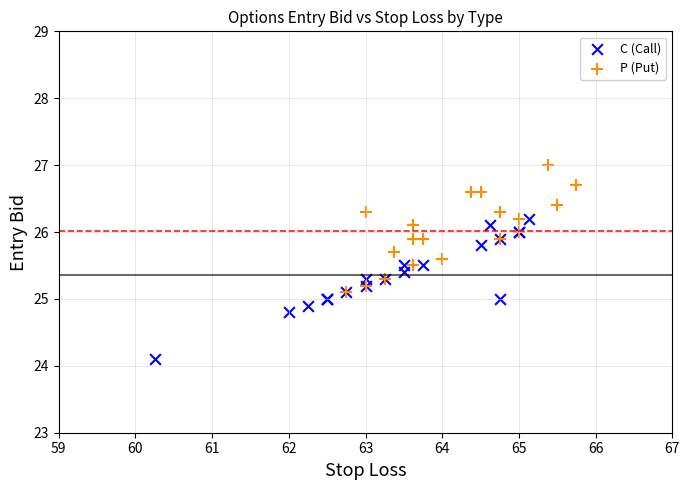

Which series contains the lowest Y value?

C (Call)